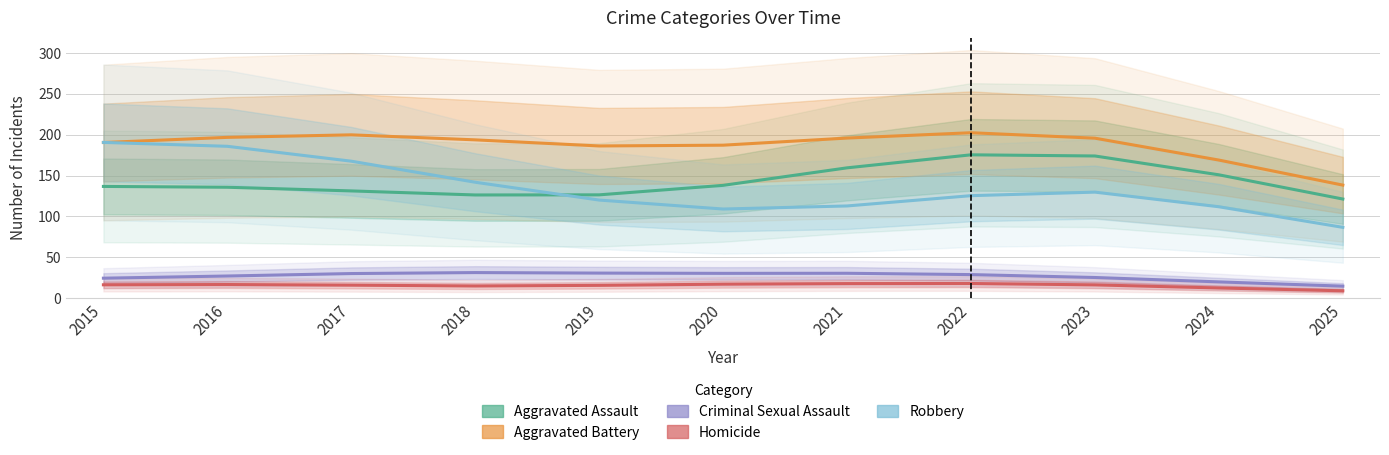

What are all the series names shown in the legend?

Aggravated Assault, Aggravated Battery, Criminal Sexual Assault, Homicide, Robbery